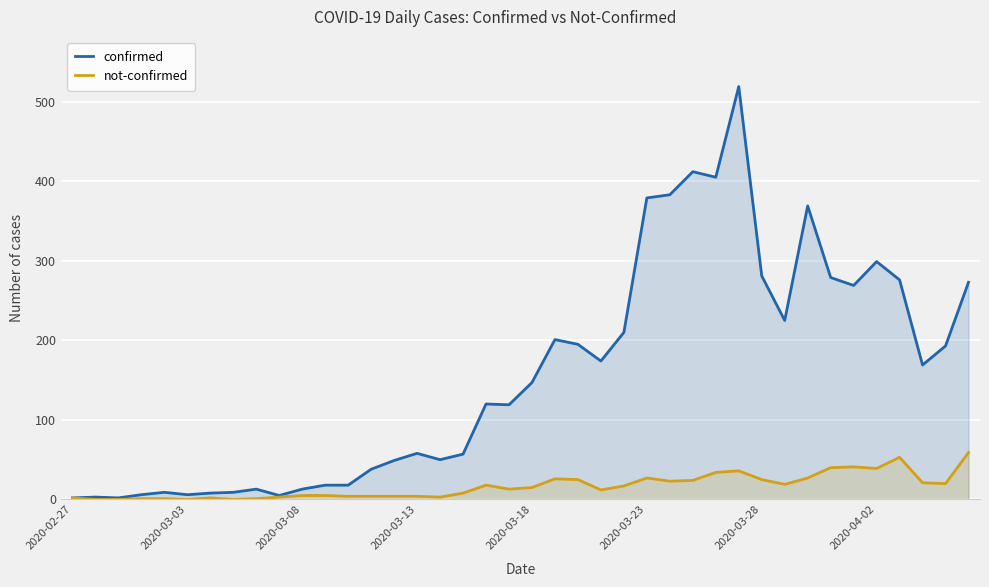

True or false: confirmed and not-confirmed intersect in this chart.

False